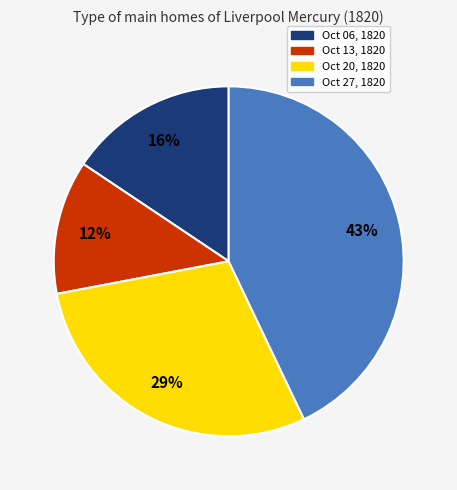

Which slice is the smallest?

Oct 13, 1820